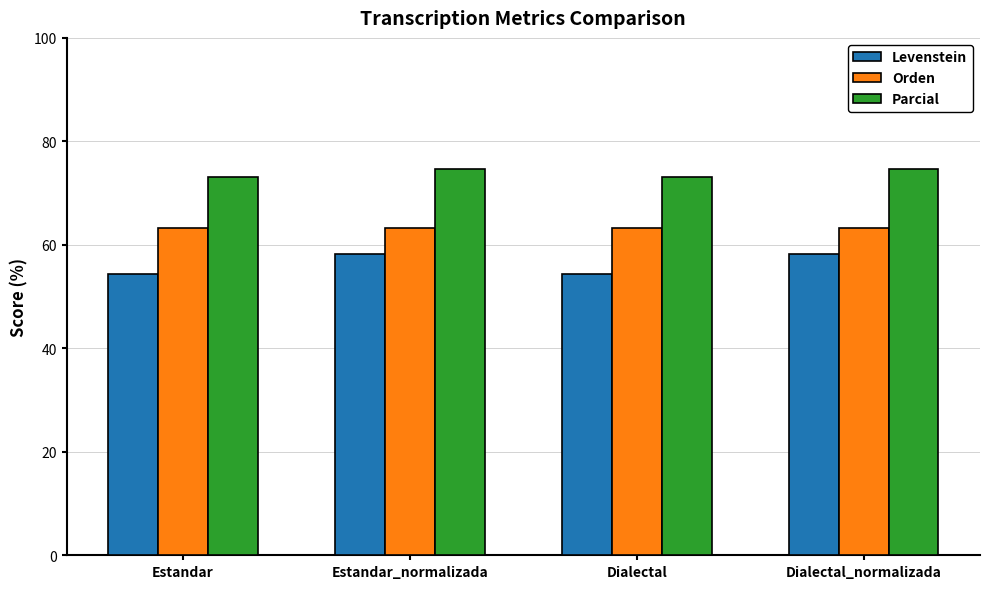

The Levenstein series shows 103.1 at Dialectal_normalizada. True or false?

False